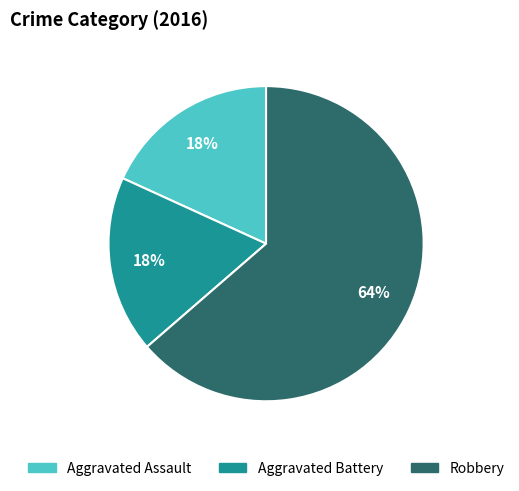

What percentage is the Robbery slice, to the nearest percent?

64%